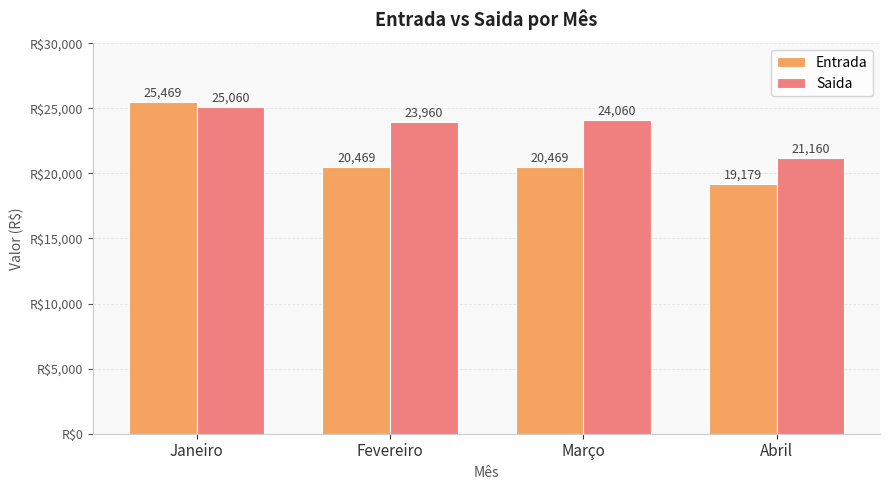

The value of Saida at Março is 13623.8. True or false?

False